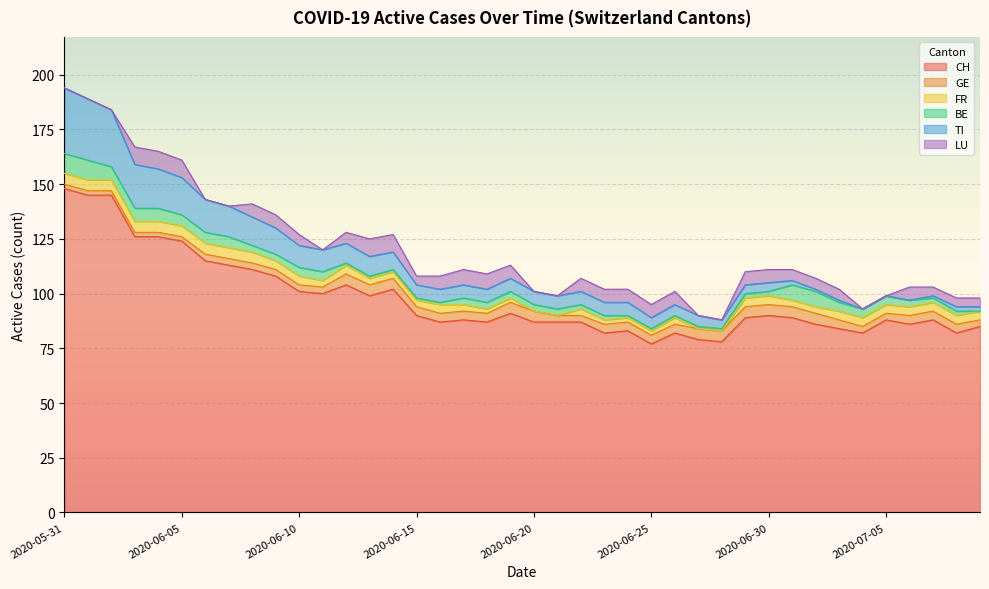

True or false: LU has a value of 6 at 2020-06-23.

True